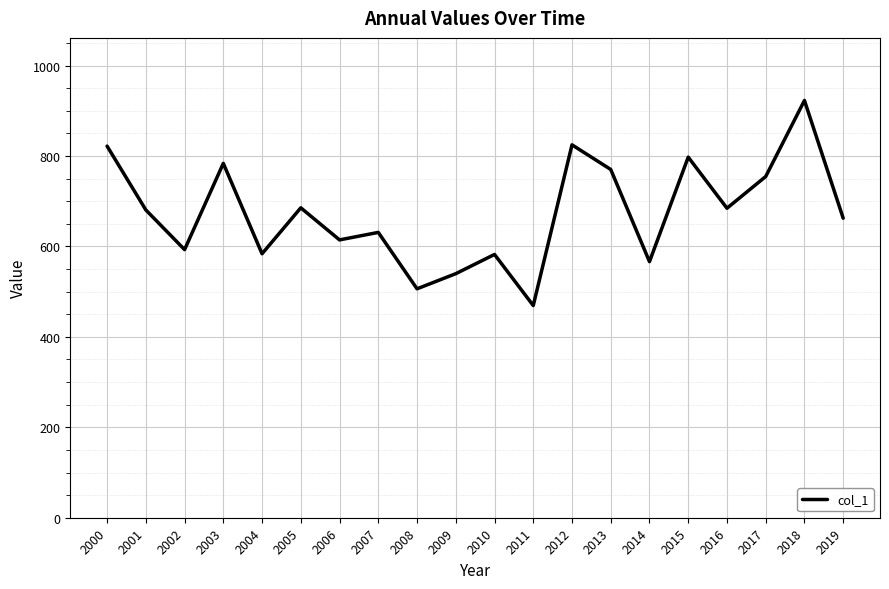

Where does the data first go above 680?

2000